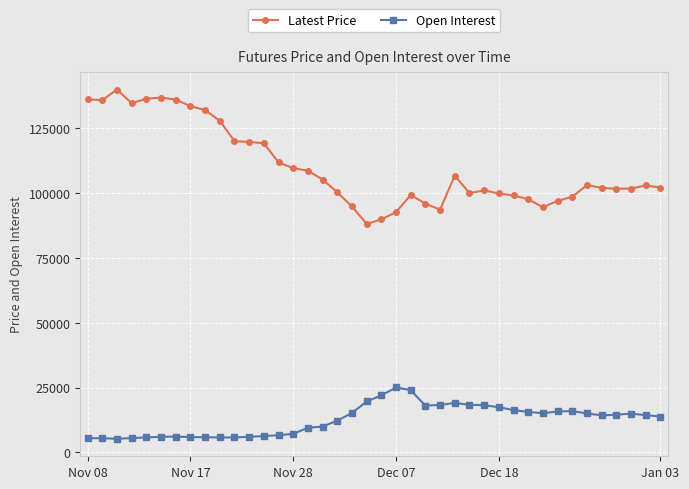

How many categories are shown in the chart?

40